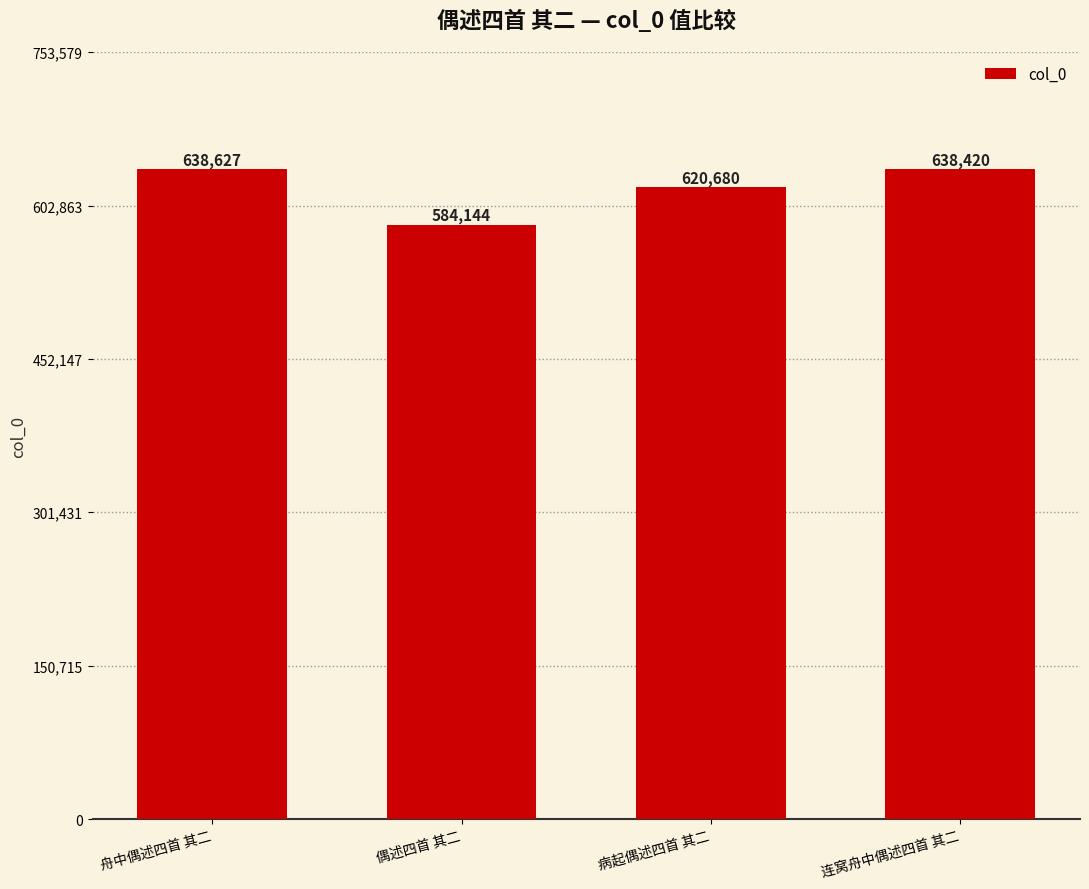

Rank the categories by value from lowest to highest.

偶述四首 其二, 病起偶述四首 其二, 连窝舟中偶述四首 其二, 舟中偶述四首 其二